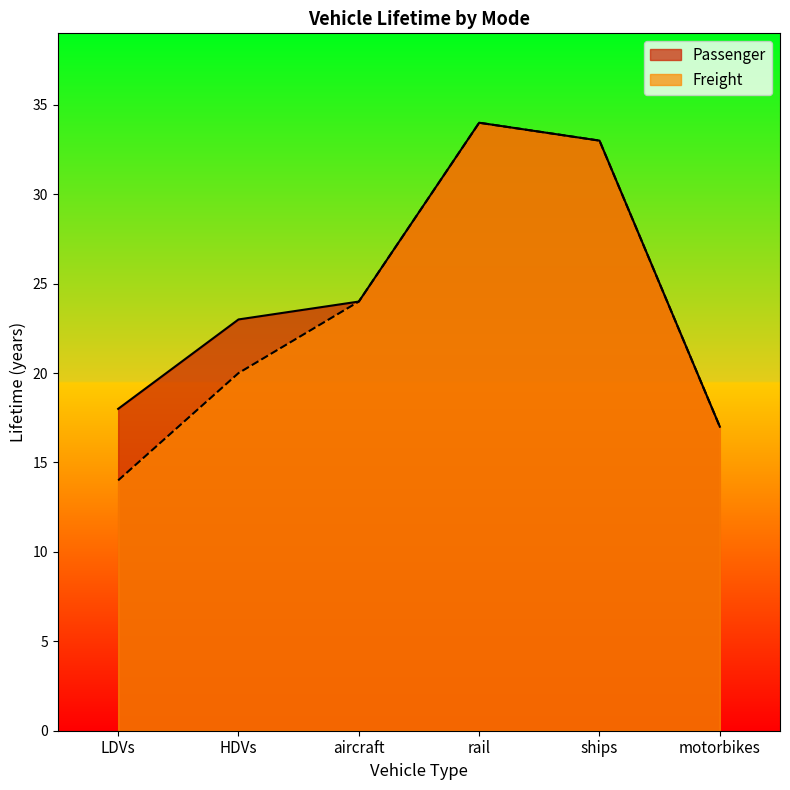

What position from the right is aircraft?

4